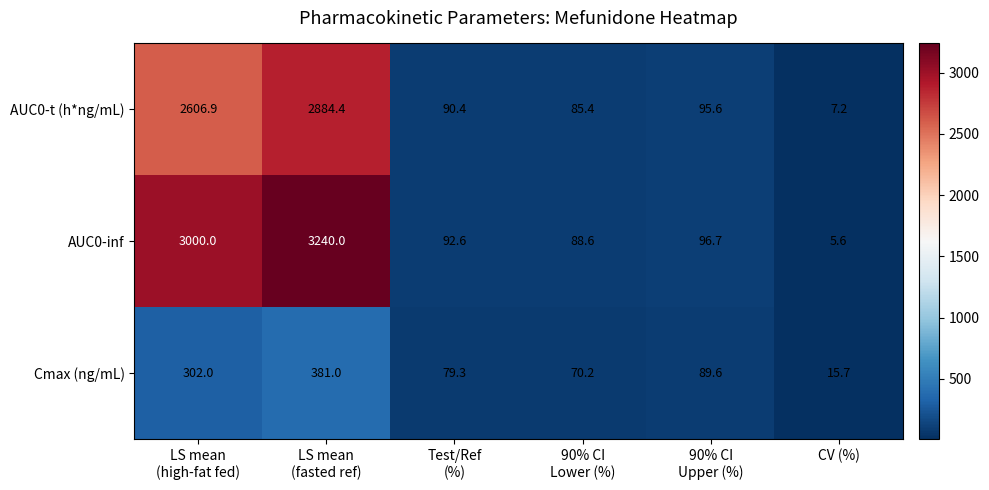

Which category has the lowest value in the AUC0-inf series?

CV (%)